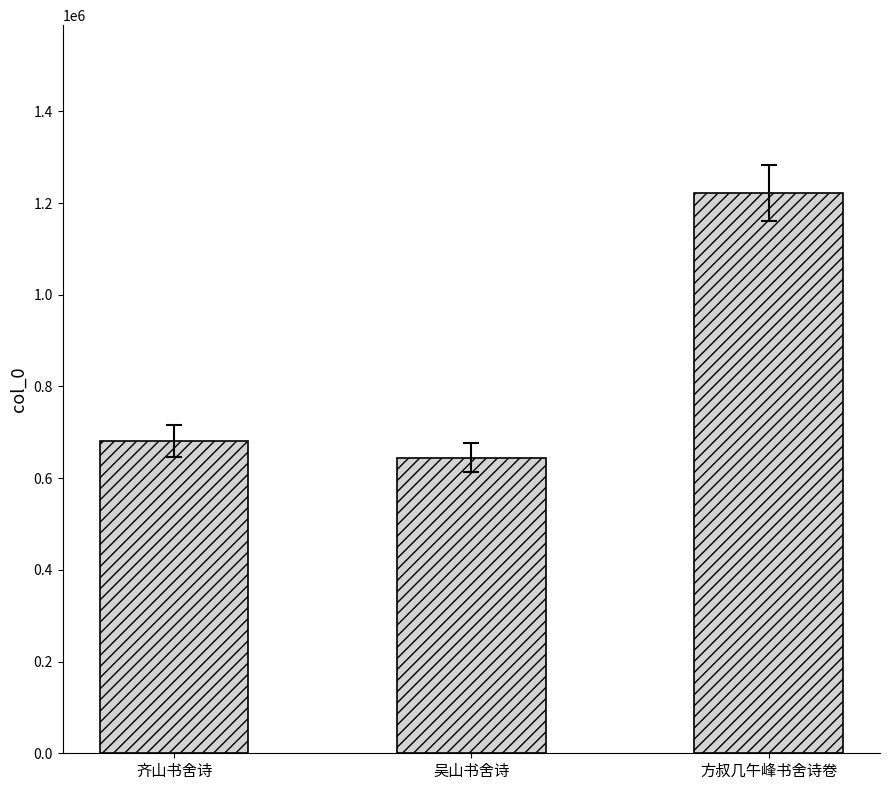

Reading left to right, list all the values displayed in this chart.

681218	645002	1221490